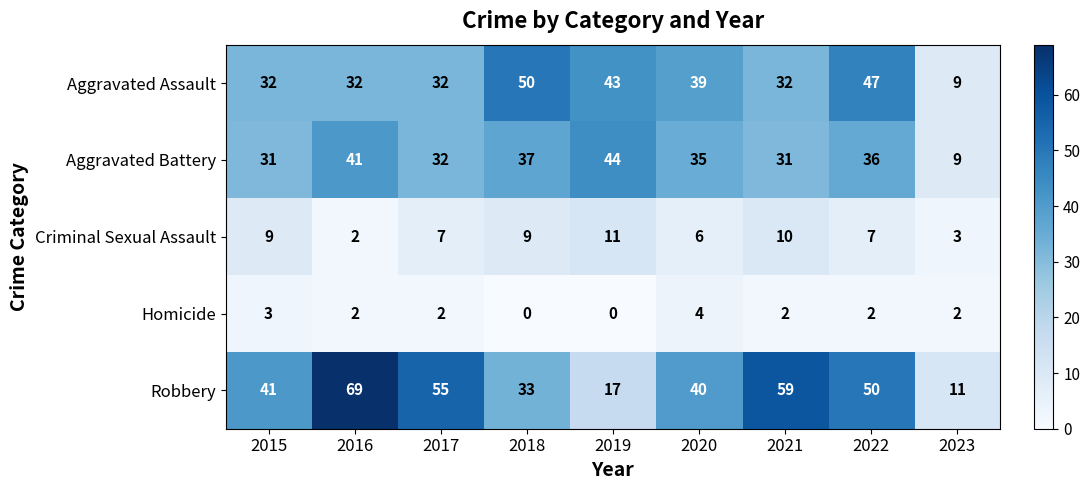

The Aggravated Assault series shows 32 at 2021. True or false?

True